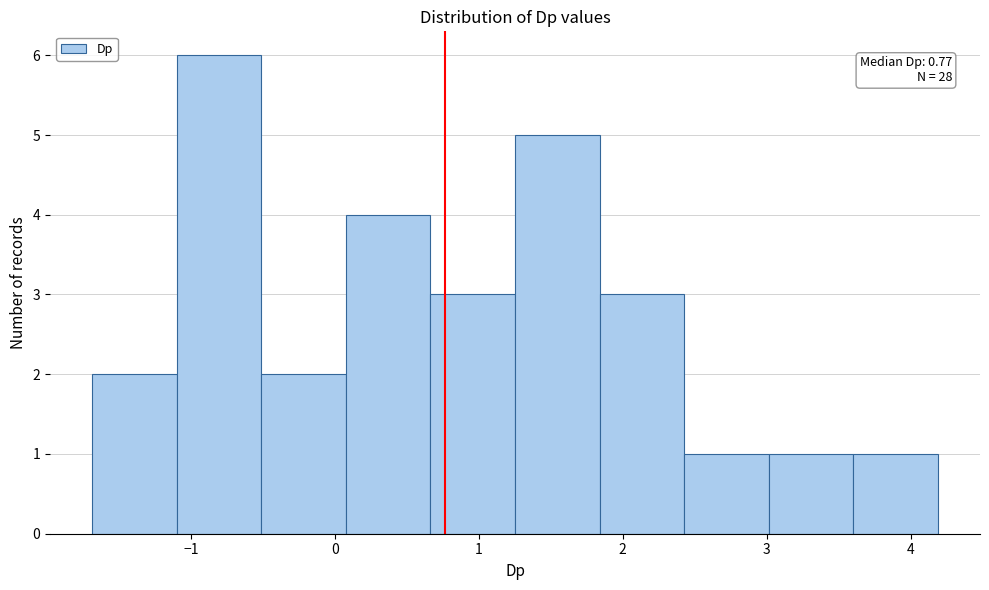

Which range on the x-axis has the tallest bar?

-1.1 to -0.5